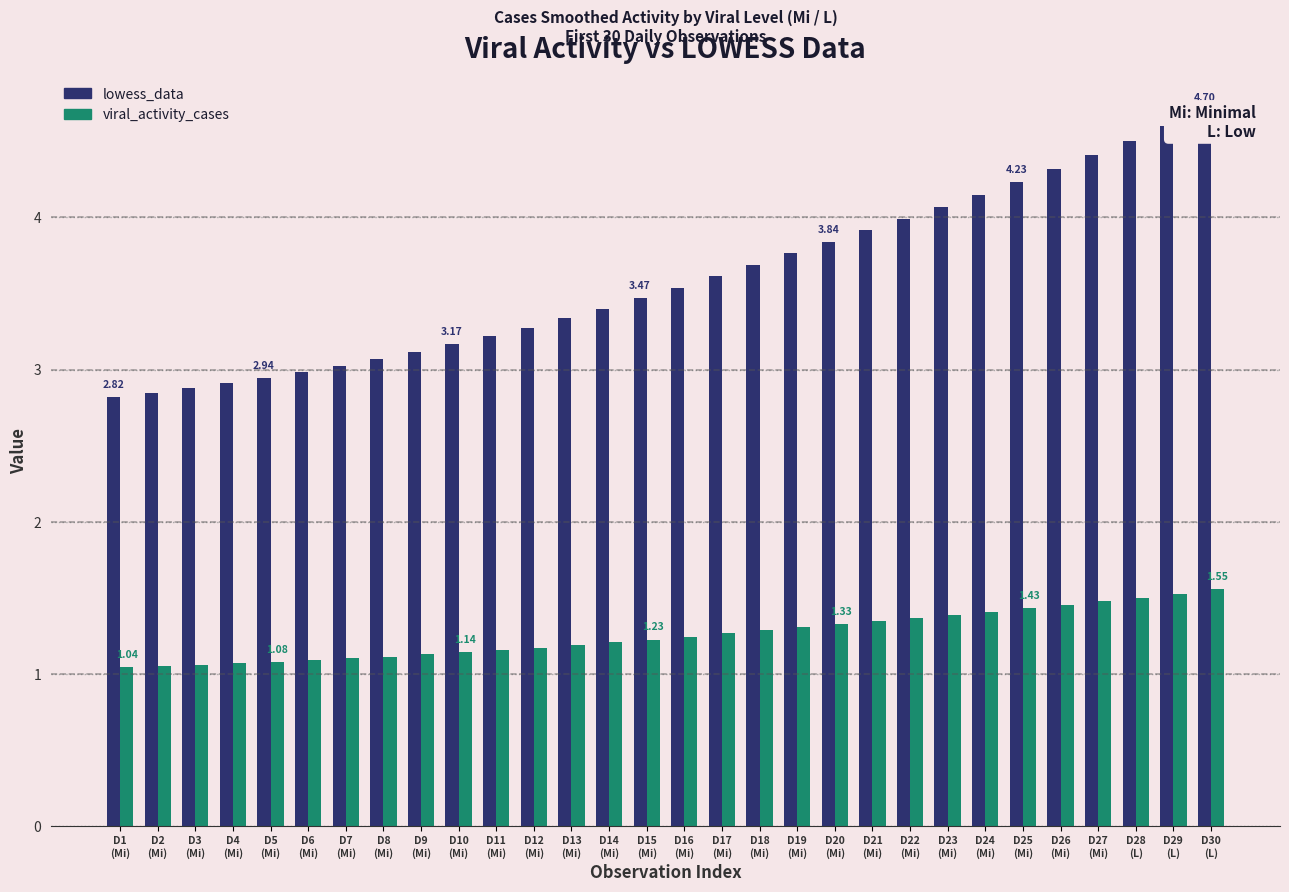

Is the value of viral_activity_cases at D6
(Mi) greater than the value of lowess_data at D20
(Mi)?

No